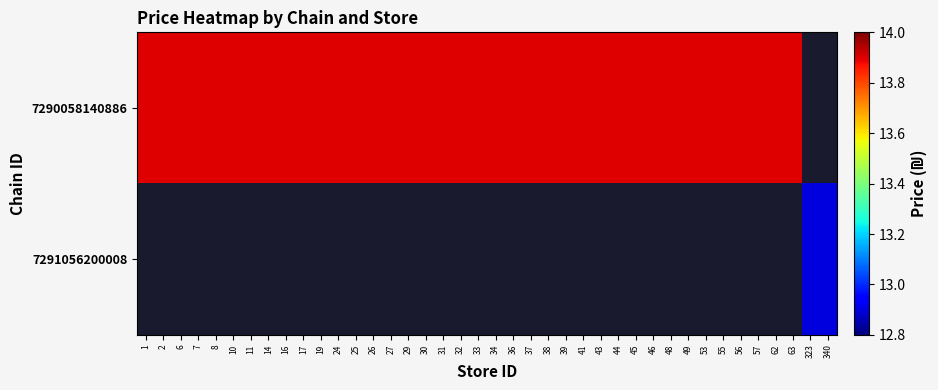

What is the maximum value for 7290058140886?

13.9